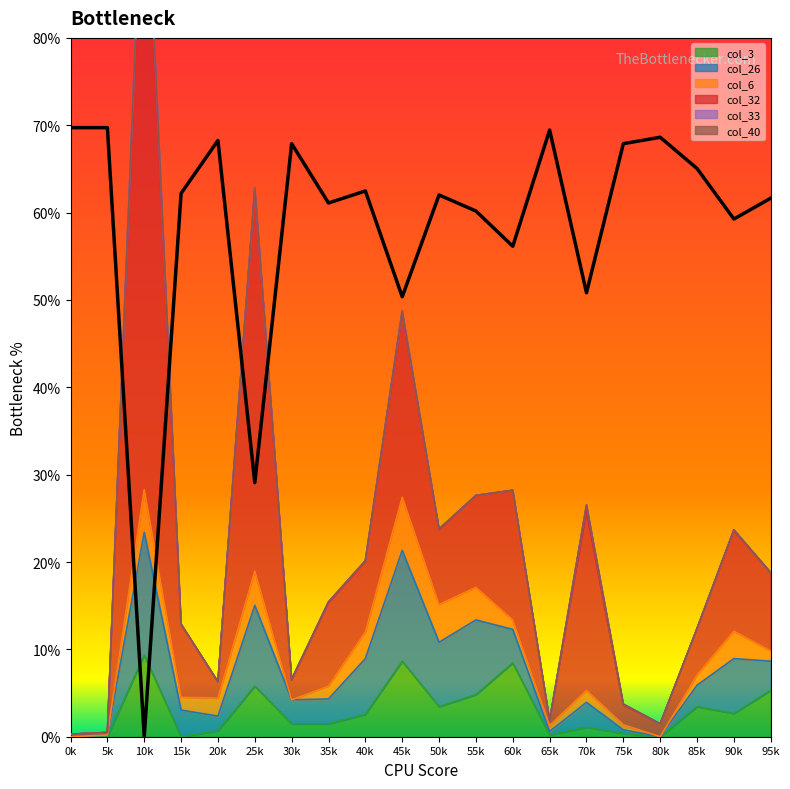

Does the chart have visible grid lines?

No